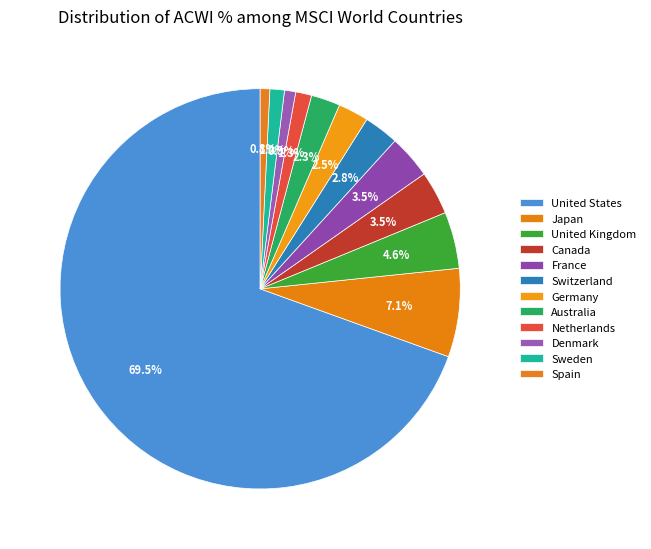

What is the change in value from Canada to Switzerland?

-0.6